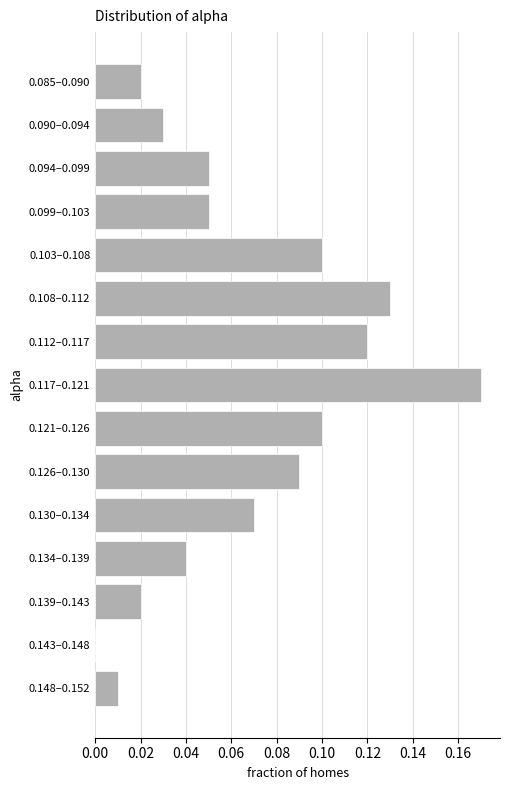

The value at 0.103–0.108 is 0.1. True or false?

True